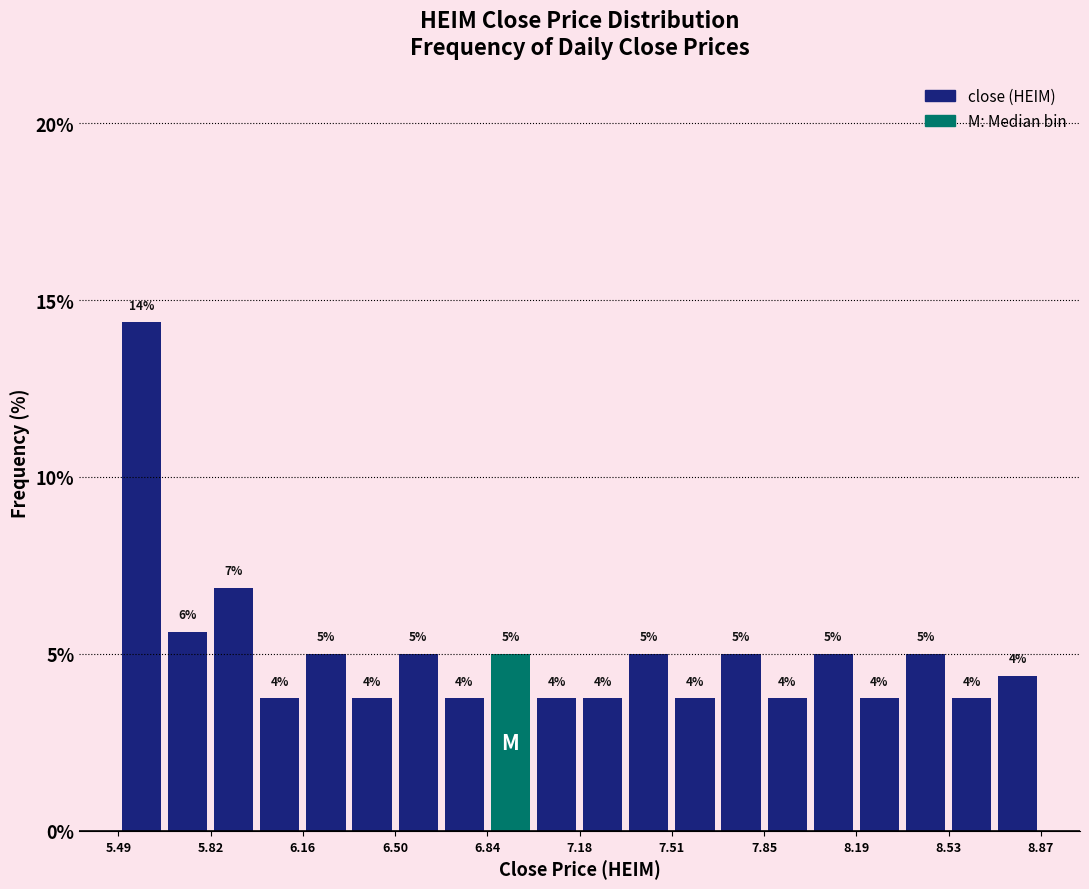

Around what value on the x-axis is the tallest bar? Give the approximate position of its centre, as read against the axis.

5.55